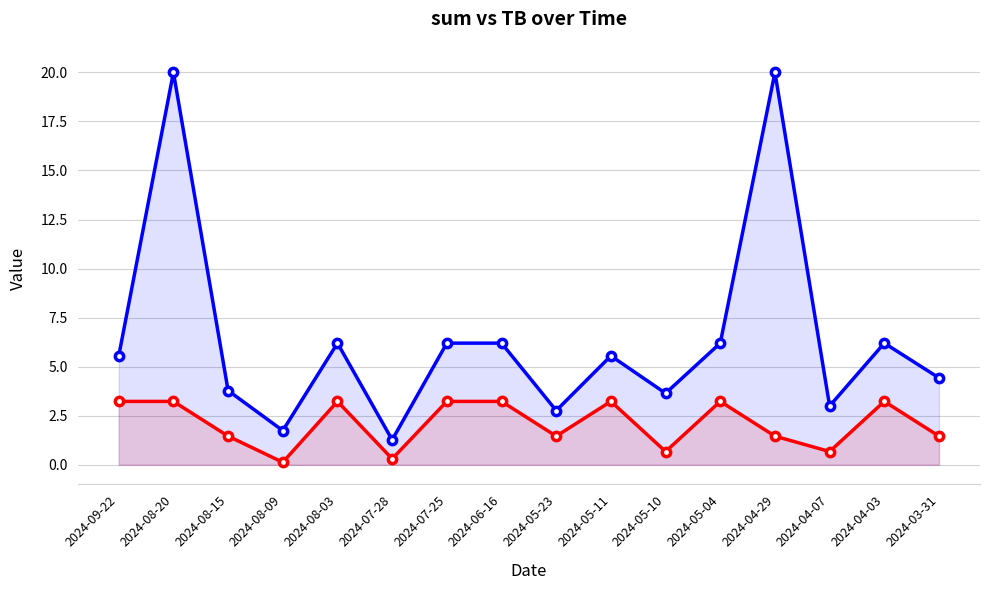

Reading right to left, extract all data points from this chart.

sum: 2024-03-31=4.4	2024-04-03=6.2	2024-04-07=3.0	2024-04-29=20.0	2024-05-04=6.2	2024-05-10=3.6	2024-05-11=5.6	2024-05-23=2.8	2024-06-16=6.2	2024-07-25=6.2	2024-07-28=1.3	2024-08-03=6.2	2024-08-09=1.7	2024-08-15=3.8	2024-08-20=20.0	2024-09-22=5.6
TB: 2024-03-31=1.5	2024-04-03=3.2	2024-04-07=0.7	2024-04-29=1.5	2024-05-04=3.2	2024-05-10=0.7	2024-05-11=3.2	2024-05-23=1.5	2024-06-16=3.2	2024-07-25=3.2	2024-07-28=0.3	2024-08-03=3.2	2024-08-09=0.1	2024-08-15=1.5	2024-08-20=3.2	2024-09-22=3.2